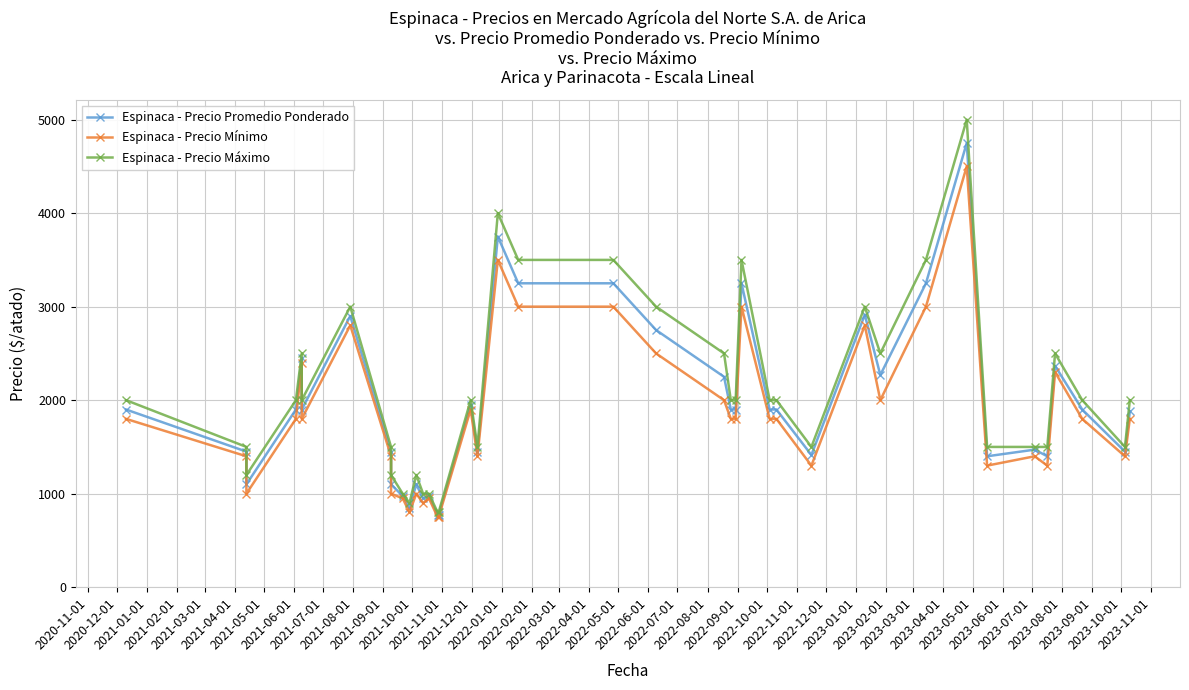

Reading left to right, list all the values displayed in this chart.

Espinaca - Precio Promedio Ponderado: 1900	1450	1100	1900	2450	1900	2900	1450	1100	975	850	1100	950	975	775	775	1950	1450	3750	3250	3250	2750	2250	1900	1900	3250	1900	1900	1414	2914	2269	3250	4750	1400	1471	1400	2367	1900	1450	1879
Espinaca - Precio Mínimo: 1800	1400	1000	1800	2400	1800	2800	1400	1000	950	800	1000	900	950	750	750	1900	1400	3500	3000	3000	2500	2000	1800	1800	3000	1800	1800	1300	2800	2000	3000	4500	1300	1400	1300	2300	1800	1400	1800
Espinaca - Precio Máximo: 2000	1500	1200	2000	2500	2000	3000	1500	1200	1000	900	1200	1000	1000	800	800	2000	1500	4000	3500	3500	3000	2500	2000	2000	3500	2000	2000	1500	3000	2500	3500	5000	1500	1500	1500	2500	2000	1500	2000